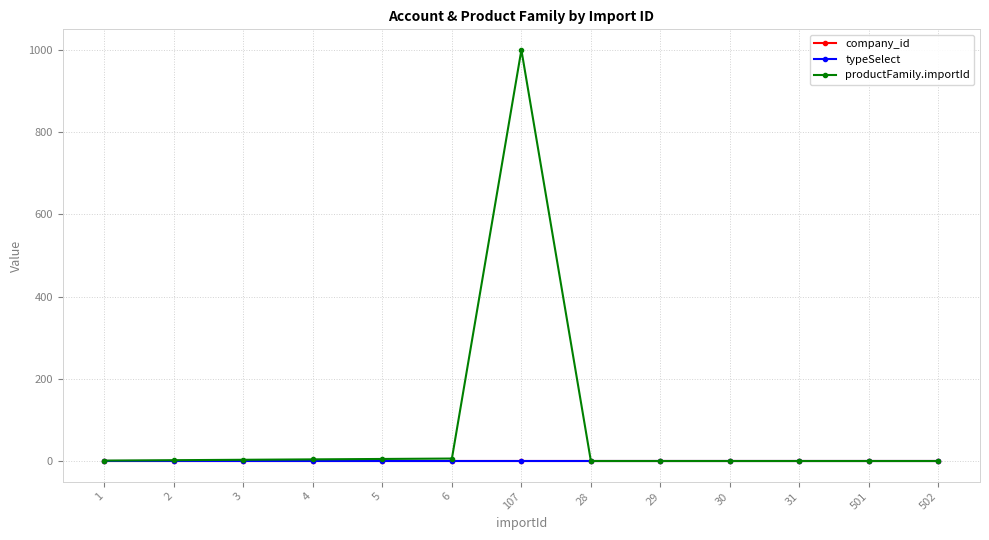

True or false: company_id has a value of 0 at 3.

False